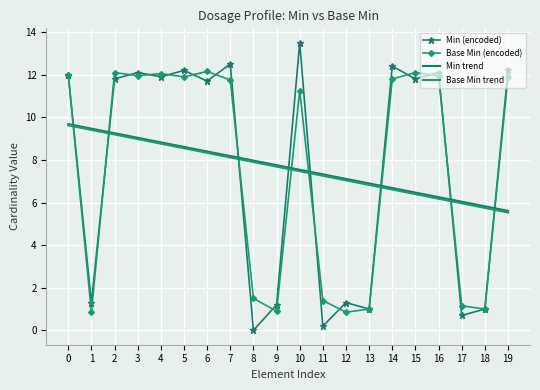

Which has a higher value, 11 or 1?

1